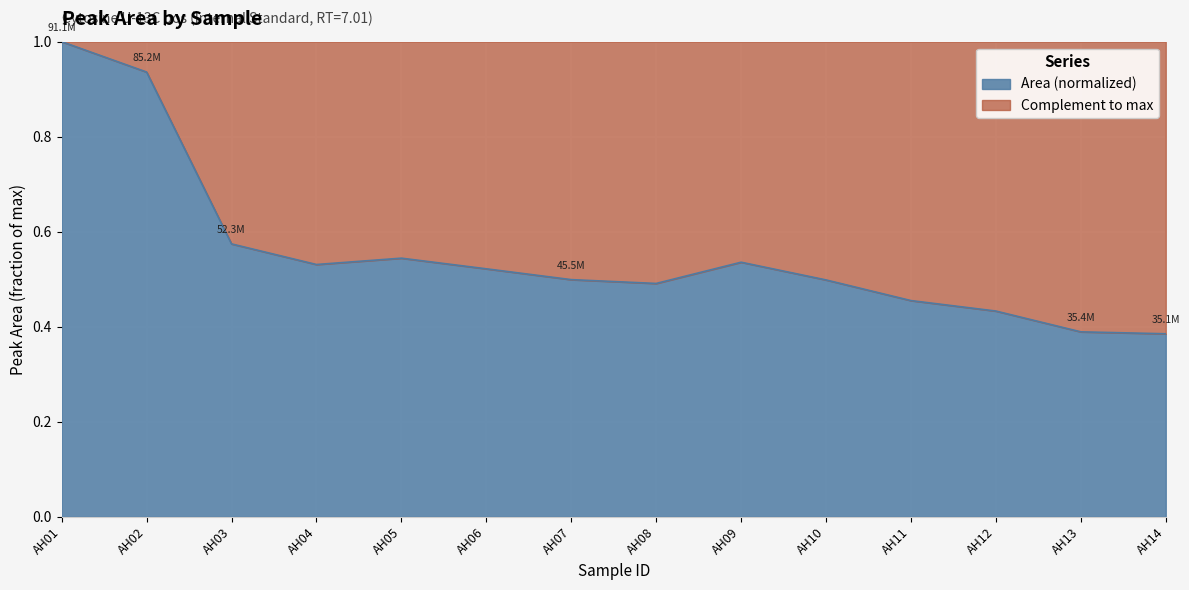

Reading right to left, transcribe all the data shown in this chart.

0.4	0.4	0.4	0.5	0.5	0.5	0.5	0.5	0.5	0.5	0.5	0.6	0.9	1.0